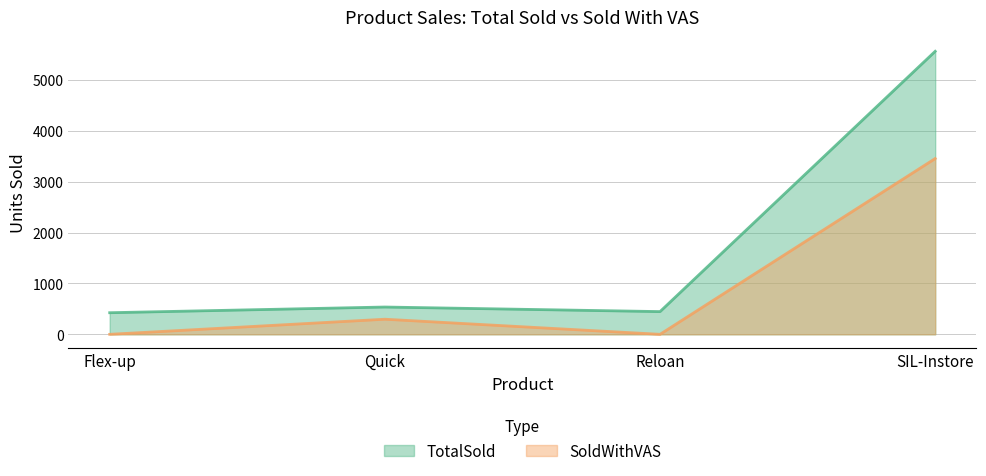

Reading right to left, extract all data points from this chart.

TotalSold: 5569	447	537	425
SoldWithVAS: 3459	0	297	0